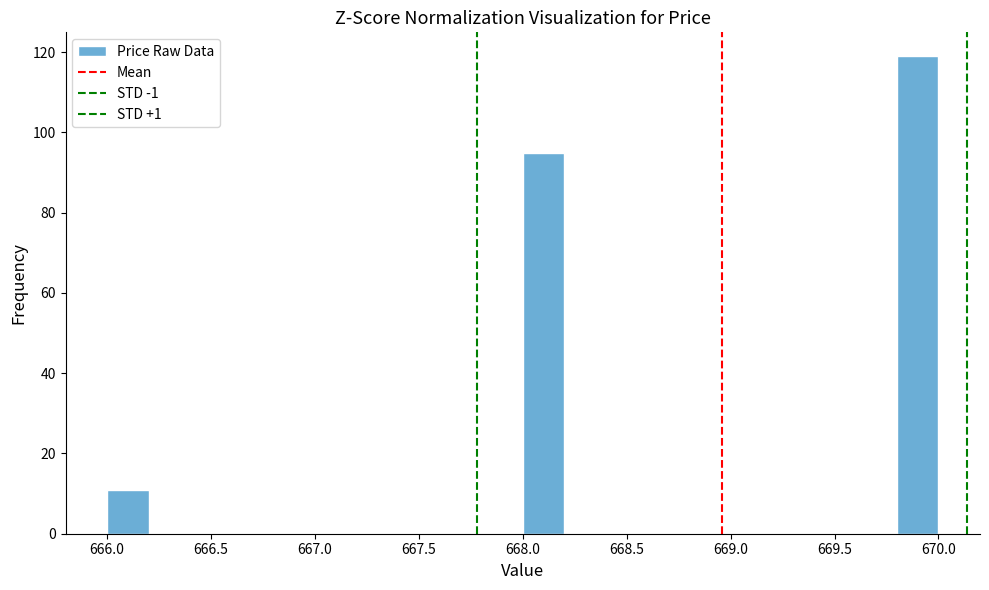

What is the height of the bar covering 669.8 to 670.0 on the x-axis? The values are not printed on the chart, so give them approximately, as read against the axis.

120